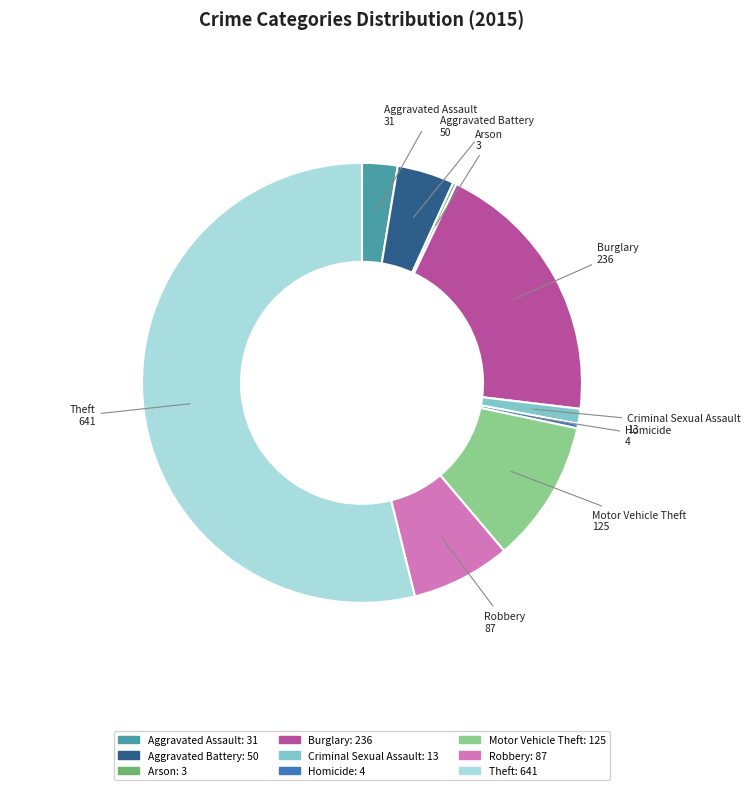

The Criminal Sexual Assault slice represents 7% of the pie. True or false?

False